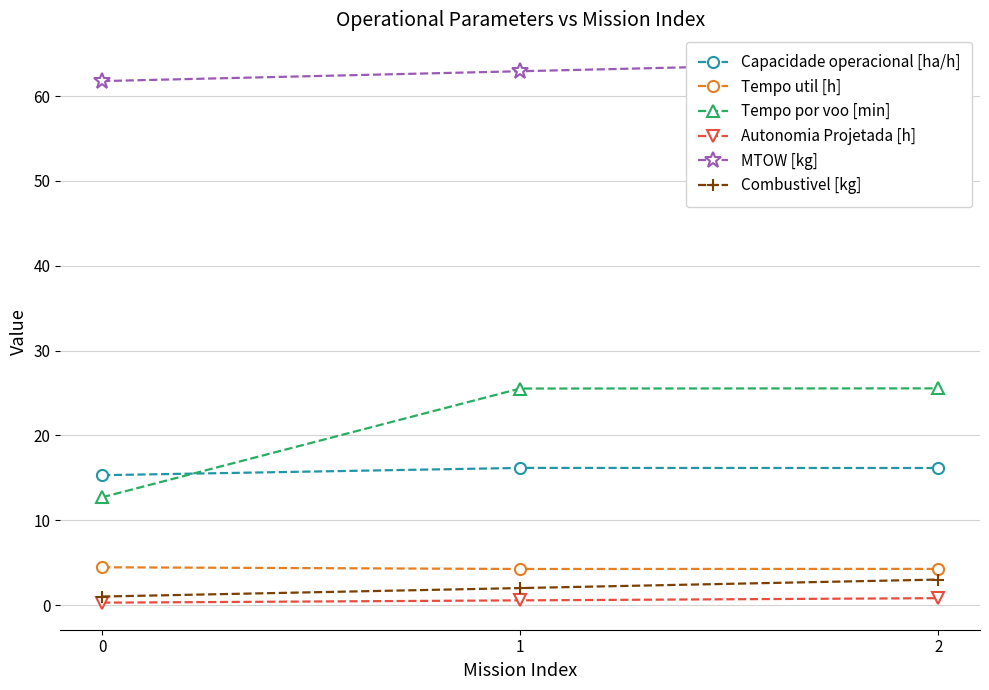

Reading left to right, list all the values displayed in this chart.

Capacidade operacional [ha/h]: 0=15.3	1=16.2	2=16.2
Tempo util [h]: 0=4.5	1=4.2	2=4.3
Tempo por voo [min]: 0=12.7	1=25.5	2=25.5
Autonomia Projetada [h]: 0=0.3	1=0.6	2=0.8
MTOW [kg]: 0=61.8	1=62.9	2=64.1
Combustivel [kg]: 0=1.0	1=2.0	2=3.0